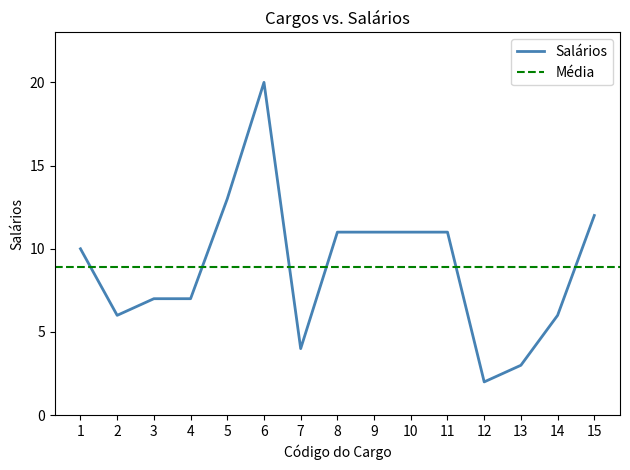

Does the chart display data point markers on the line(s)?

No